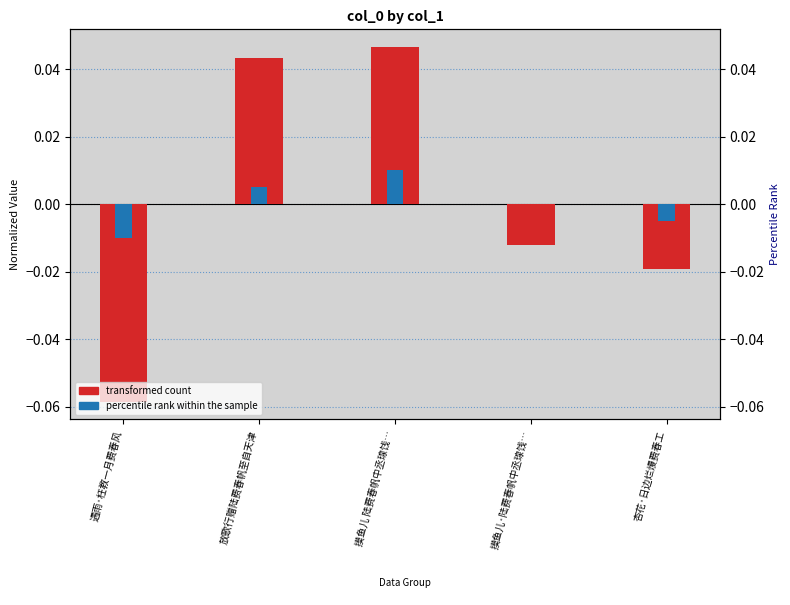

Is it true that percentile rank within the sample equals -0.0 at 杏花·日边烂熳费春工?

False